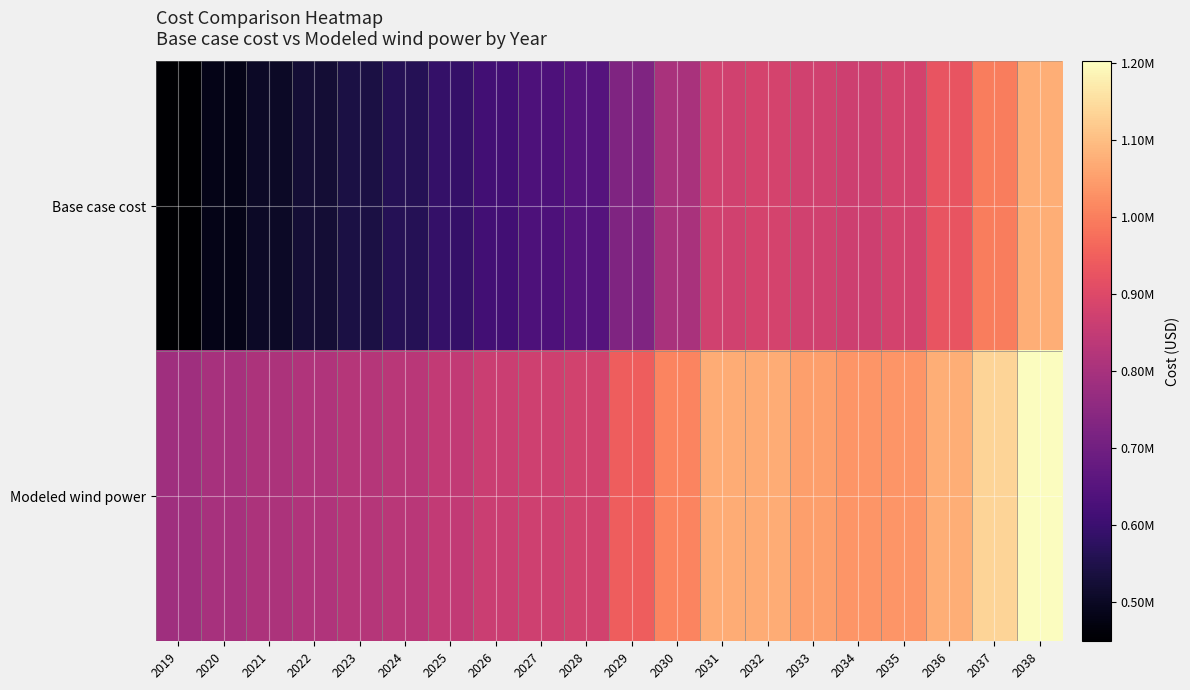

List the series in order of their overall mean, highest first.

Modeled wind power, Base case cost